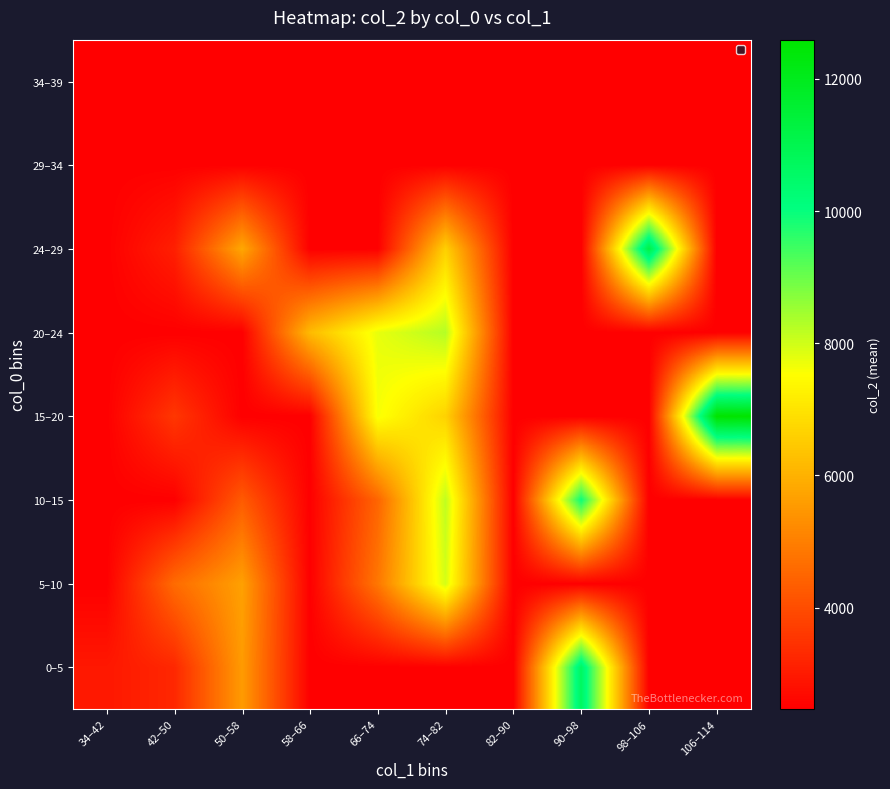

Reading left to right, transcribe all the data shown in this chart.

0–5: 34–42=2947.0	42–50=3251.5	50–58=5553.0	58–66=2464.0	66–74=2464.0	74–82=2464.0	82–90=2464.0	90–98=10685.0	98–106=2464.0	106–114=2464.0
5–10: 34–42=2464.0	42–50=4607.0	50–58=5655.5	58–66=2464.0	66–74=4839.0	74–82=7954.0	82–90=2464.0	90–98=2464.0	98–106=2464.0	106–114=2464.0
10–15: 34–42=2464.0	42–50=2464.0	50–58=4281.0	58–66=2464.0	66–74=4483.0	74–82=8155.0	82–90=2464.0	90–98=9931.0	98–106=2464.0	106–114=2464.0
15–20: 34–42=2464.0	42–50=3559.5	50–58=2464.0	58–66=2464.0	66–74=7601.0	74–82=6646.0	82–90=2464.0	90–98=2464.0	98–106=2464.0	106–114=12593.0
20–24: 34–42=2464.0	42–50=2464.0	50–58=2464.0	58–66=6178.0	66–74=7760.0	74–82=8266.0	82–90=2464.0	90–98=2464.0	98–106=2464.0	106–114=2464.0
24–29: 34–42=2464.0	42–50=3093.0	50–58=5798.0	58–66=2464.0	66–74=2464.0	74–82=6612.0	82–90=2464.0	90–98=2464.0	98–106=11214.0	106–114=2464.0
29–34: 34–42=2464.0	42–50=2464.0	50–58=2464.0	58–66=2464.0	66–74=2464.0	74–82=2464.0	82–90=2464.0	90–98=2464.0	98–106=2464.0	106–114=2464.0
34–39: 34–42=2464.0	42–50=2464.0	50–58=2464.0	58–66=2464.0	66–74=2464.0	74–82=2464.0	82–90=2464.0	90–98=2464.0	98–106=2464.0	106–114=2464.0